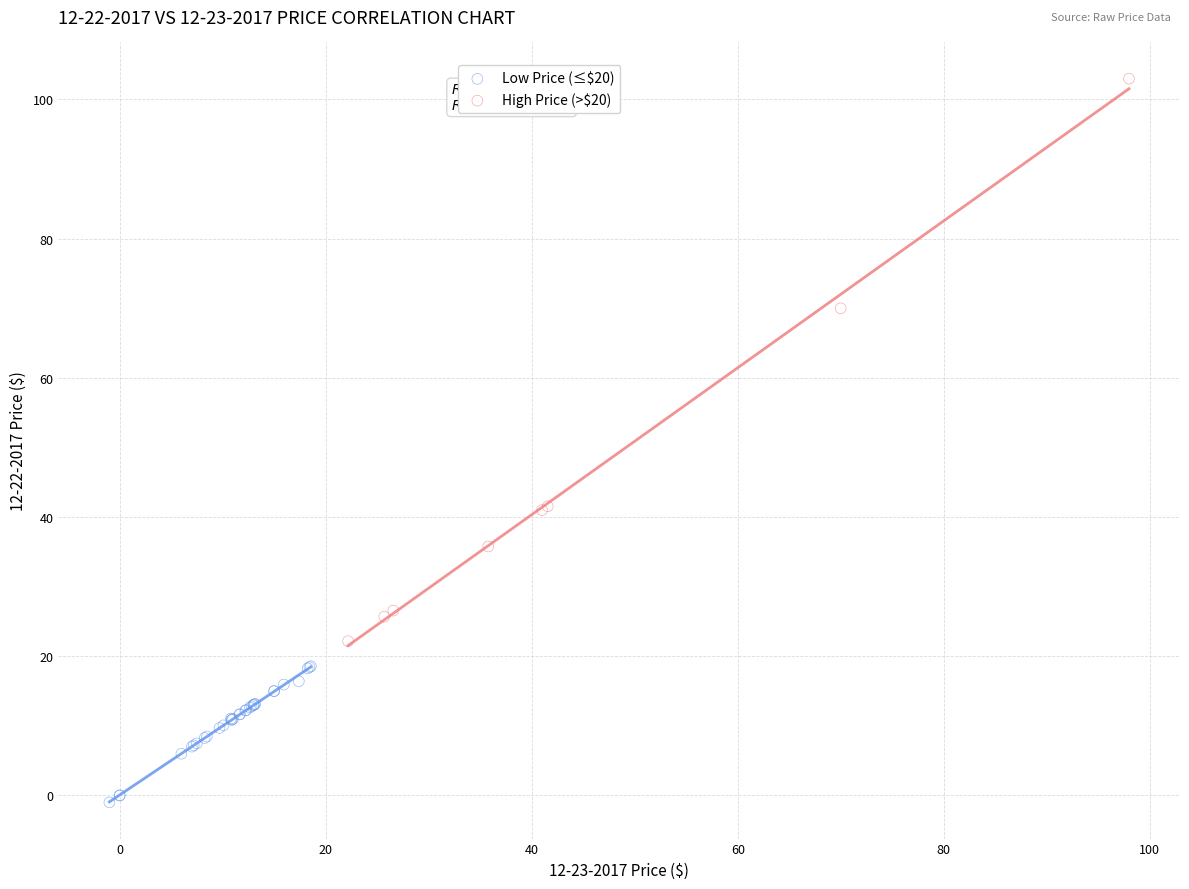

What are all the series names shown in the legend?

Low Price (≤$20), High Price (>$20)